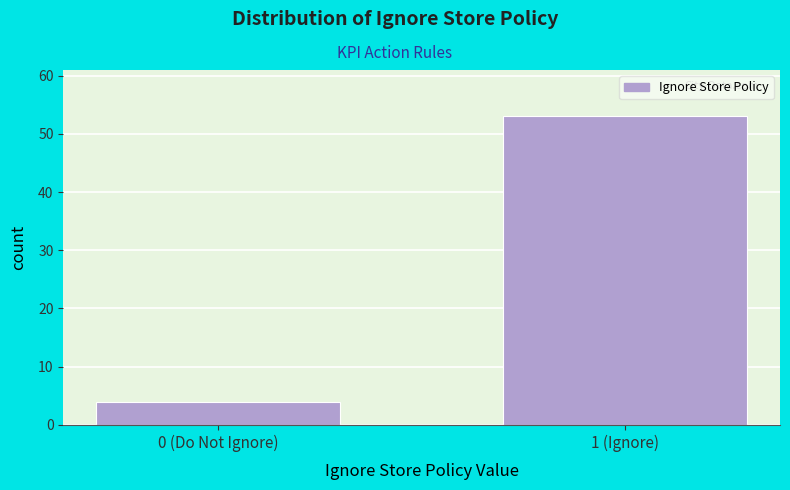

Reading left to right, transcribe all the data shown in this chart.

0 (Do Not Ignore)=4	1 (Ignore)=53